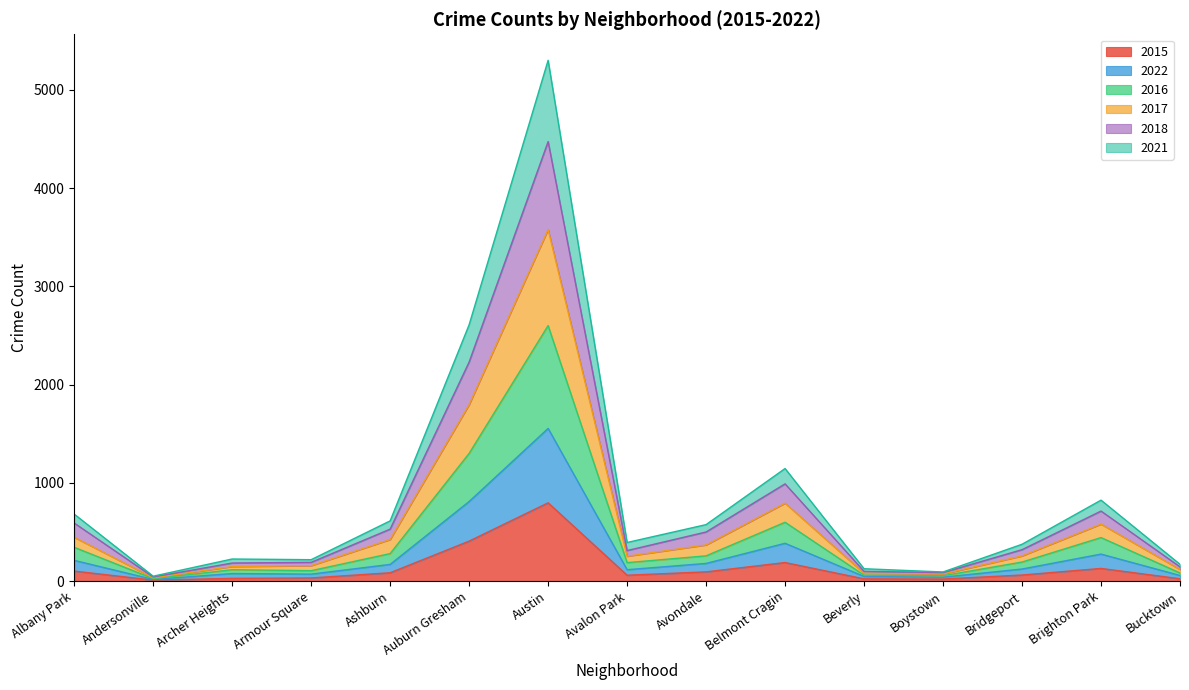

Reading left to right, extract all data points from this chart.

2015: 101	9	27	31	84	406	796	59	93	188	22	20	61	128	23
2022: 210	16	76	70	169	809	1553	115	179	384	46	39	122	274	56
2016: 343	24	115	105	279	1299	2600	187	256	598	59	54	193	442	82
2017: 445	32	147	156	422	1795	3577	252	367	792	79	71	255	579	117
2018: 590	41	183	190	528	2229	4473	310	499	989	98	86	319	712	144
2021: 681	49	224	217	612	2608	5300	392	574	1145	125	92	374	823	170